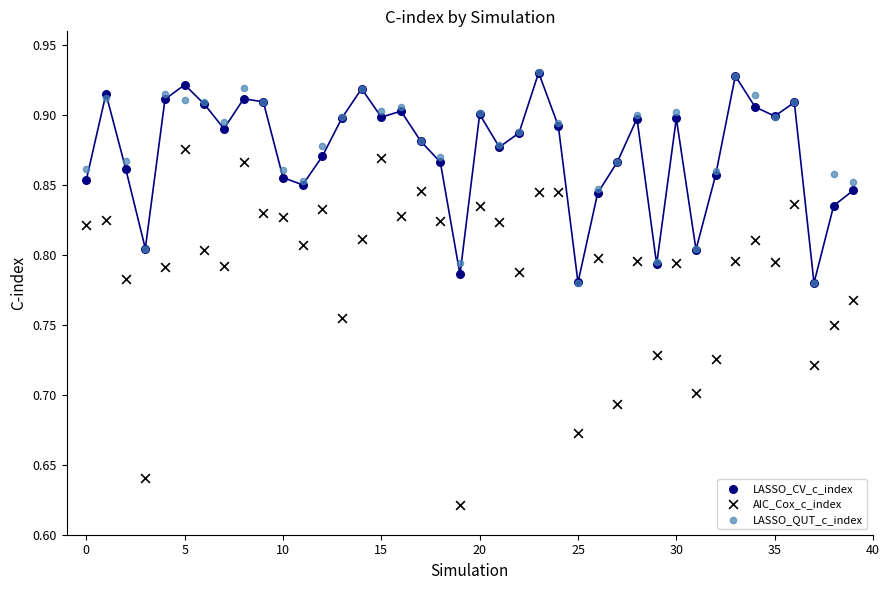

What are all the series names shown in the legend?

LASSO_CV_c_index, AIC_Cox_c_index, LASSO_QUT_c_index